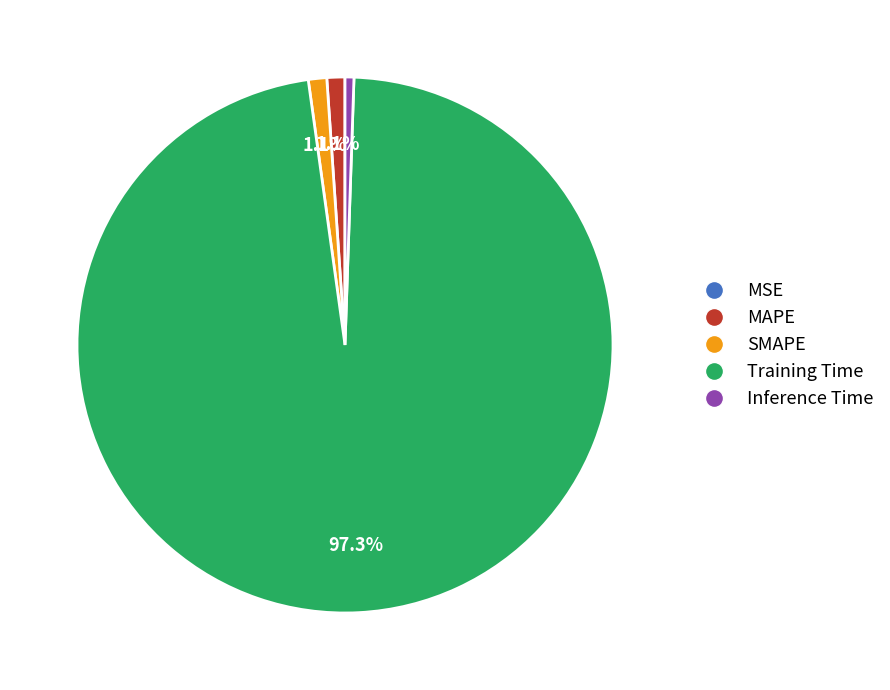

Is there a majority slice in this chart?

Yes